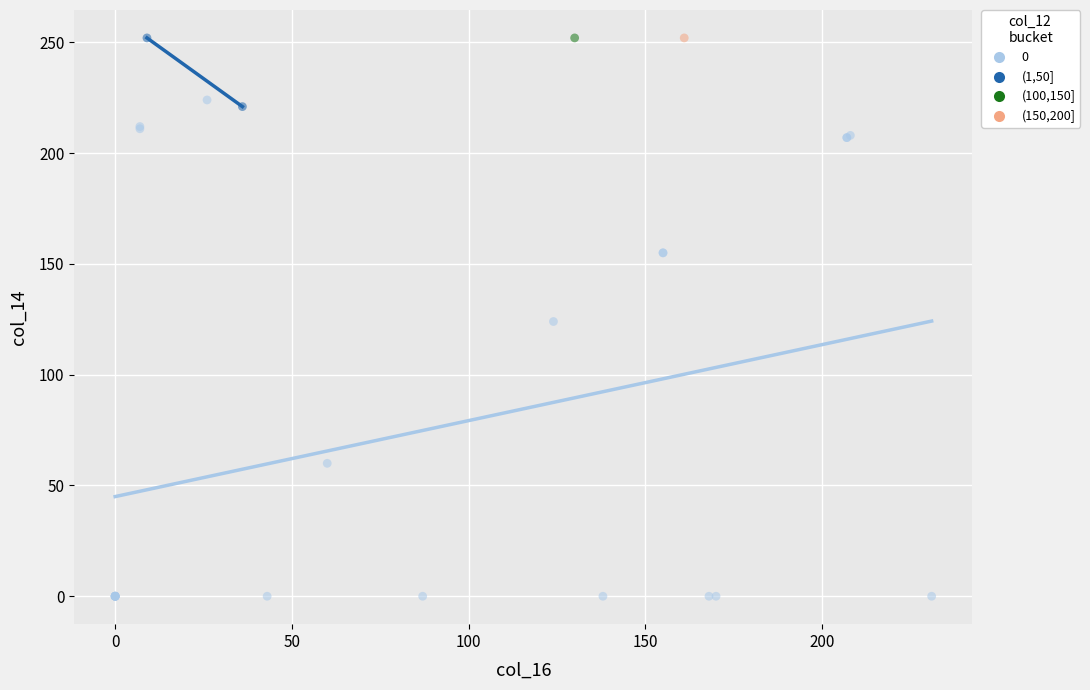

What are all the series names shown in the legend?

0, (1,50], (100,150], (150,200]